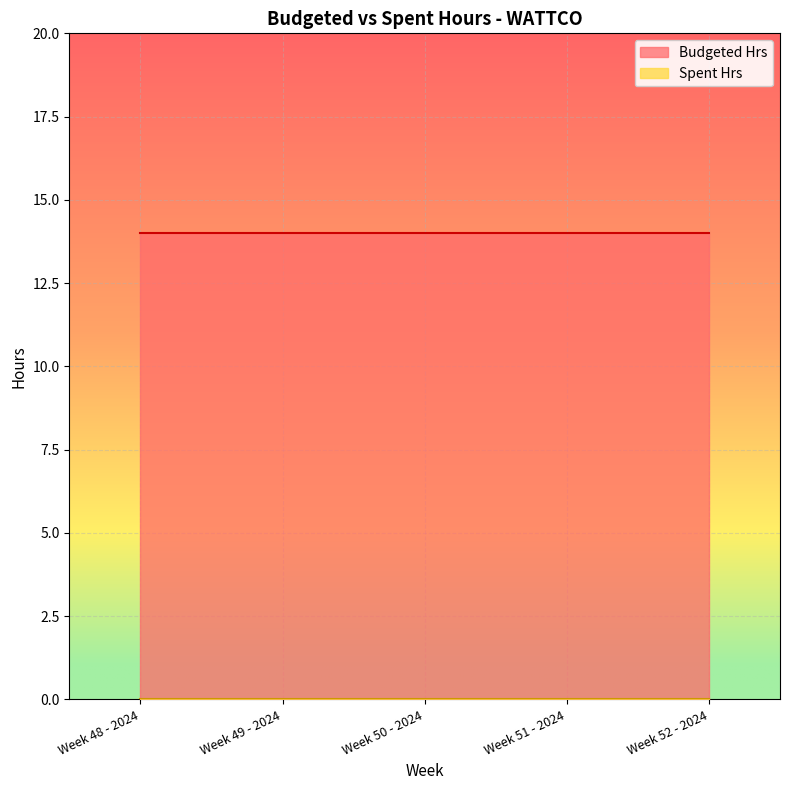

Which category has the lowest value in the Budgeted Hrs series?

Week 48 - 2024